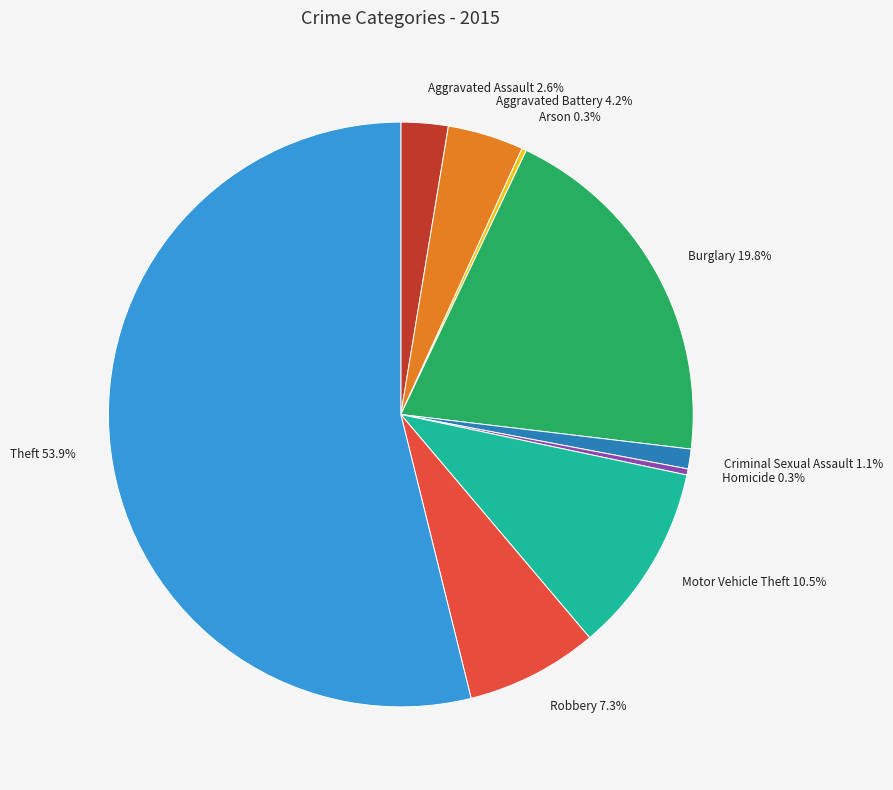

Combined, what portion of the pie is Criminal Sexual Assault 1.1% and Theft 53.9%?

55.0%